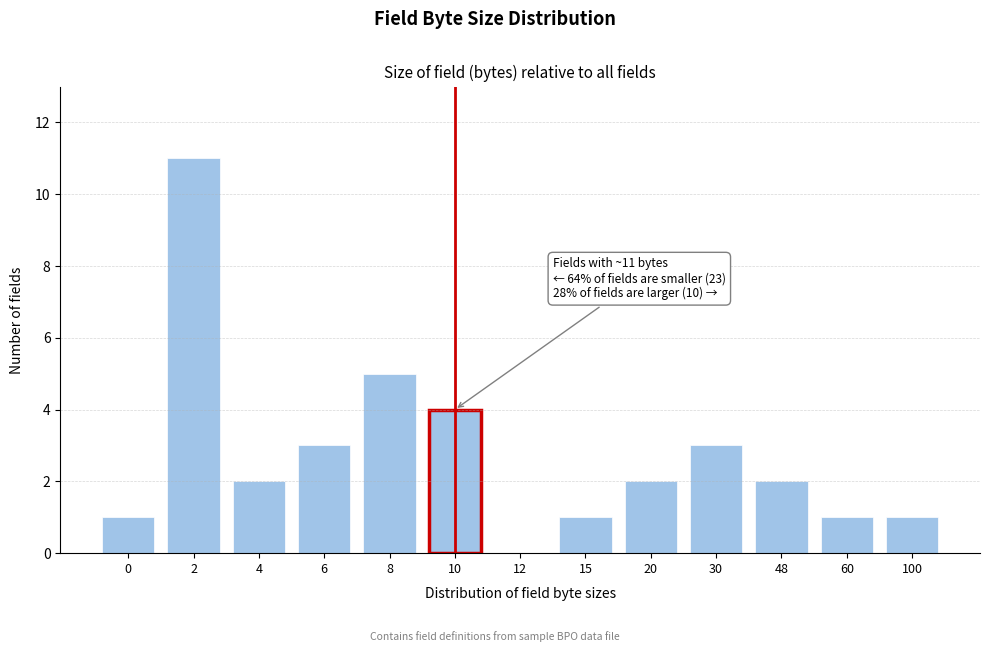

Reading left to right, list all the values displayed in this chart.

0=1	2=11	4=2	6=3	8=5	10=4	12=0	15=1	20=2	30=3	48=2	60=1	100=1